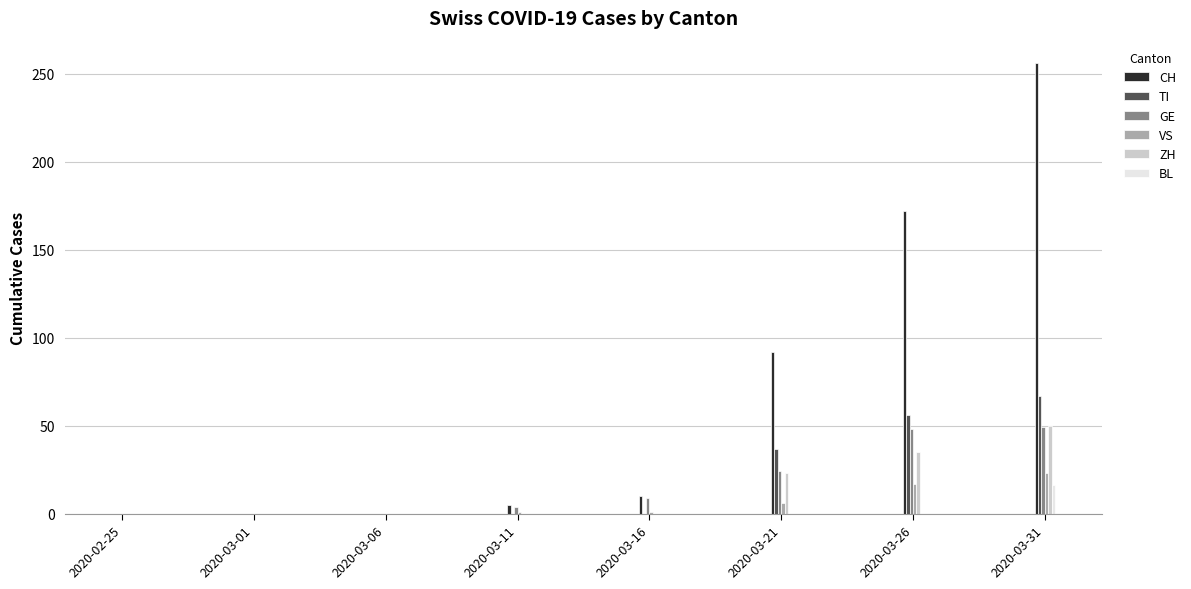

Which series has the largest total across all categories?

CH